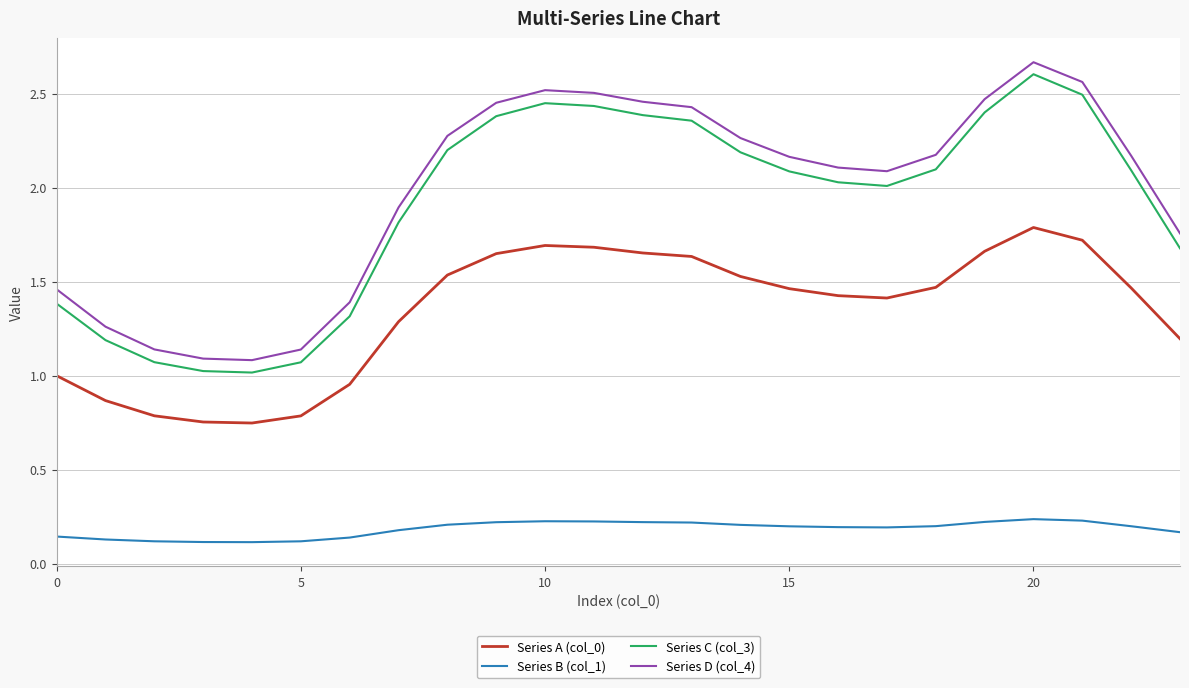

True or false: Series D (col_4) and Series B (col_1) intersect in this chart.

False